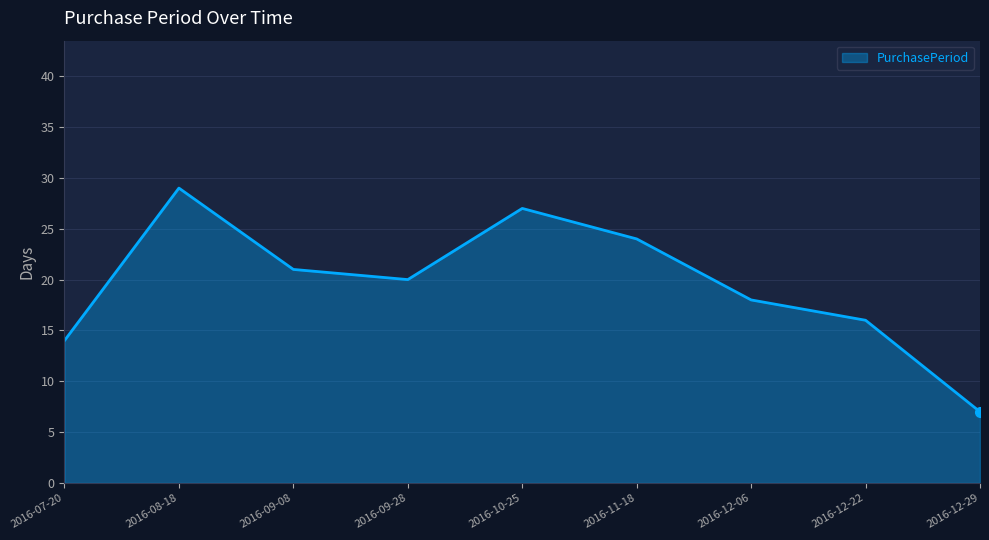

What is the difference between the maximum and minimum values?

22